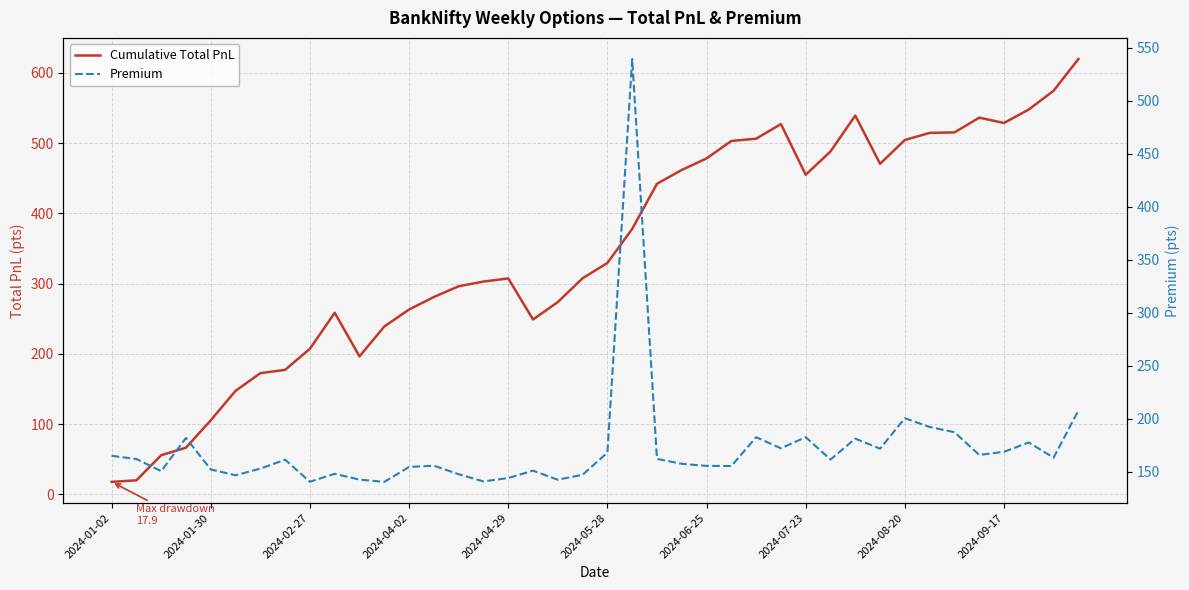

Where is the first local minimum for Cumulative Total PnL?

10